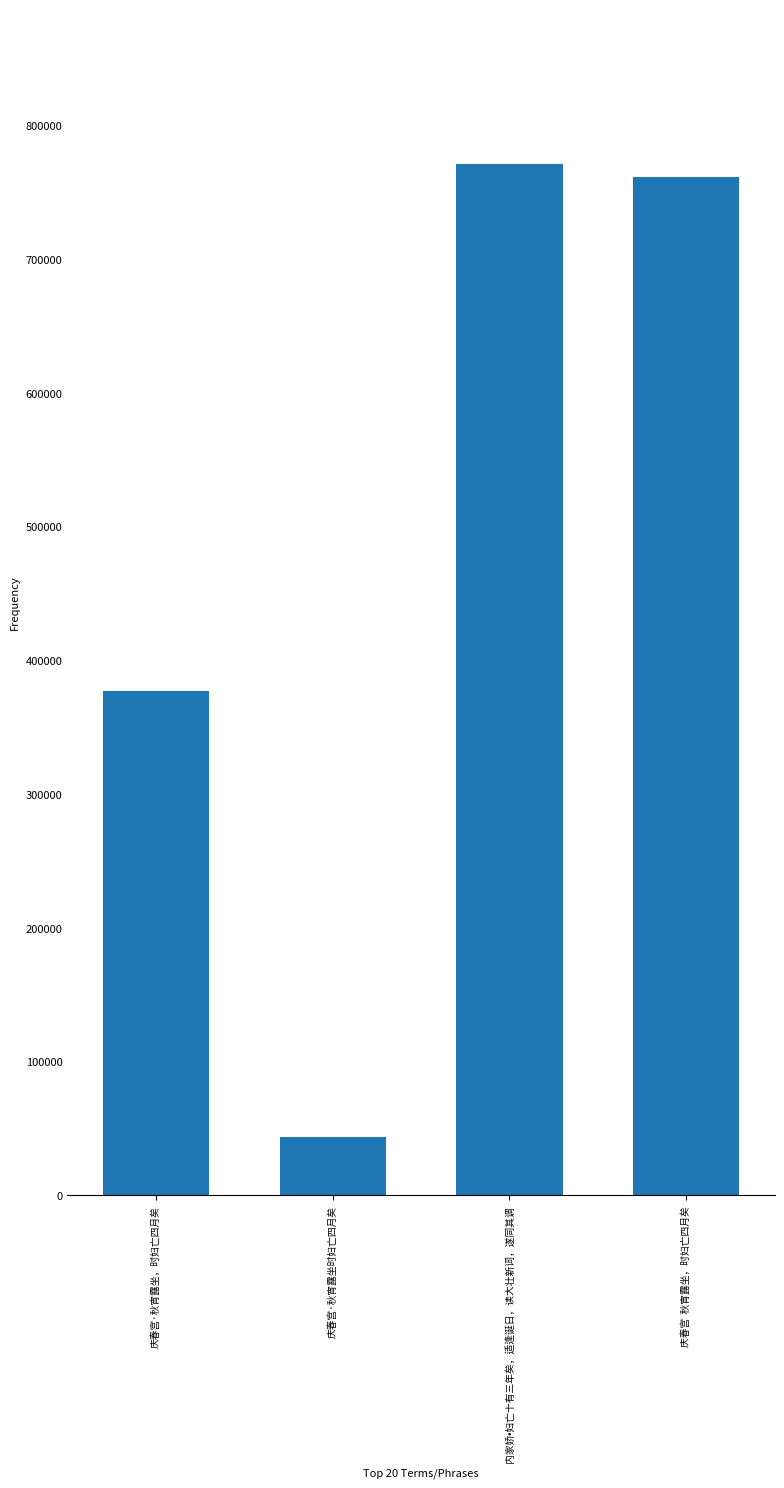

Reading left to right, transcribe all the data shown in this chart.

377313	43763	771302	761373